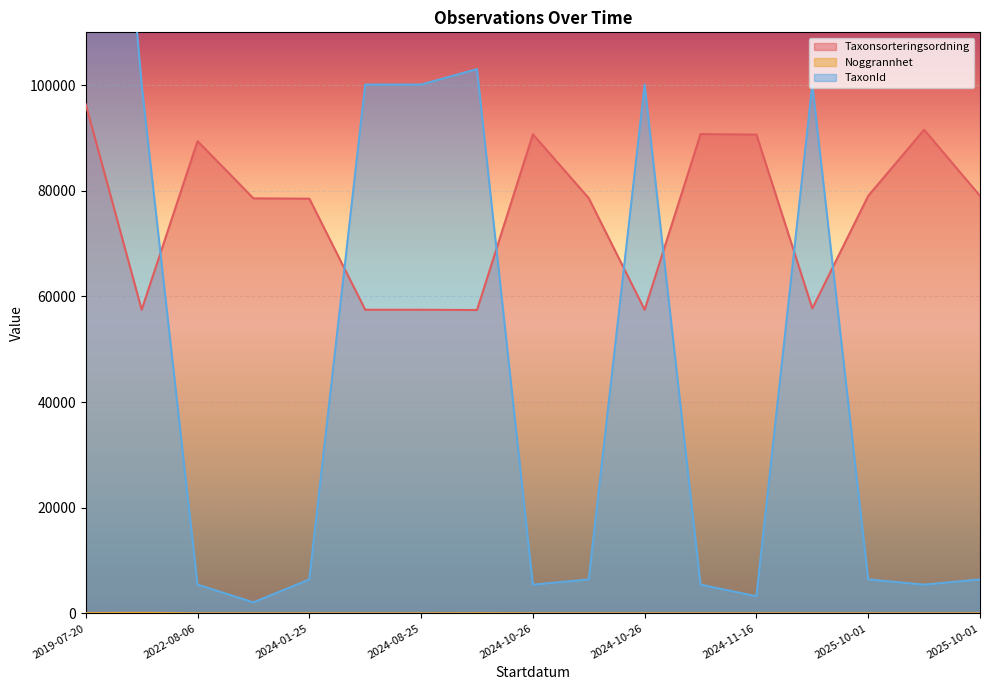

At which category is the sum across all series the highest?

2019-07-20